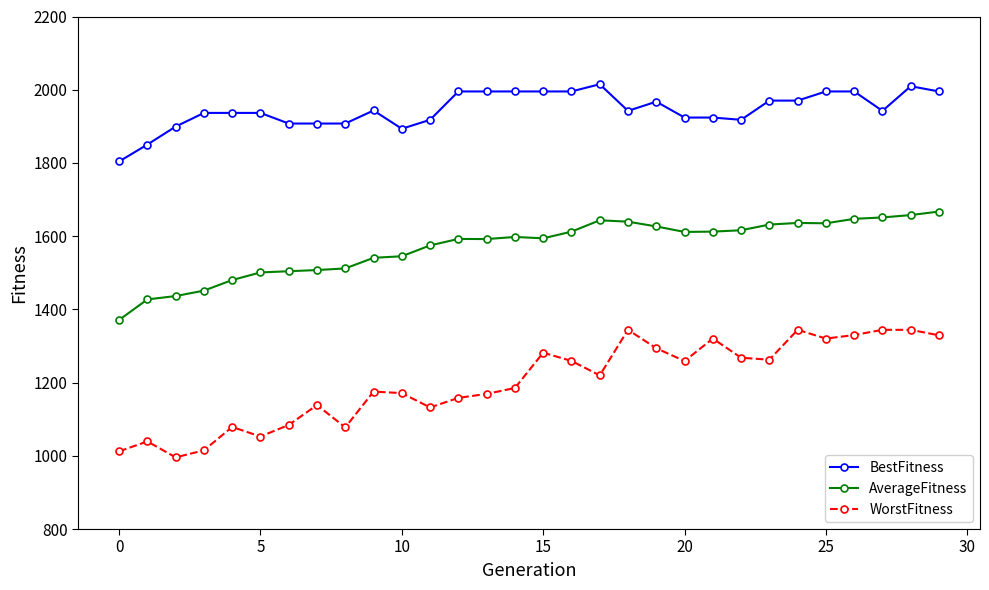

How many data points does each series have?

30